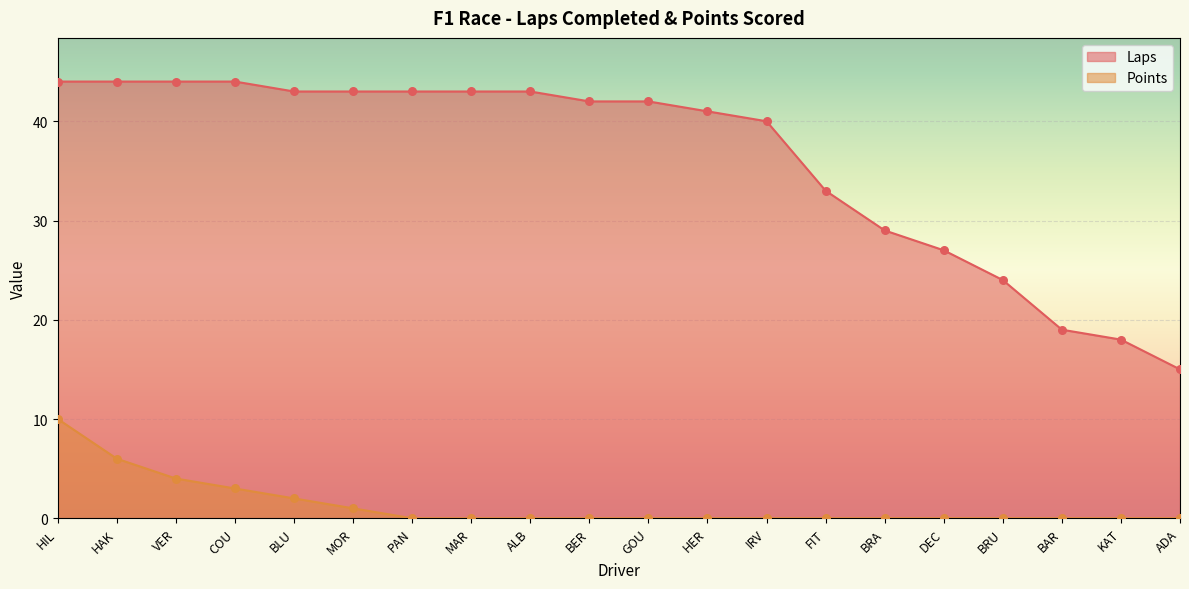

Which series reaches the minimum Y coordinate?

Points